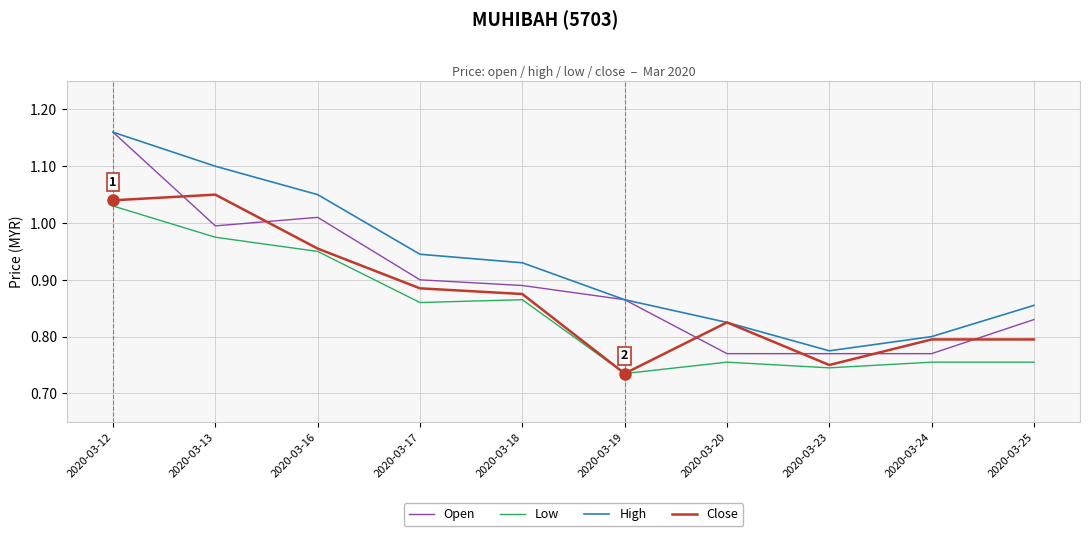

At which category is the sum across all series the highest?

2020-03-12